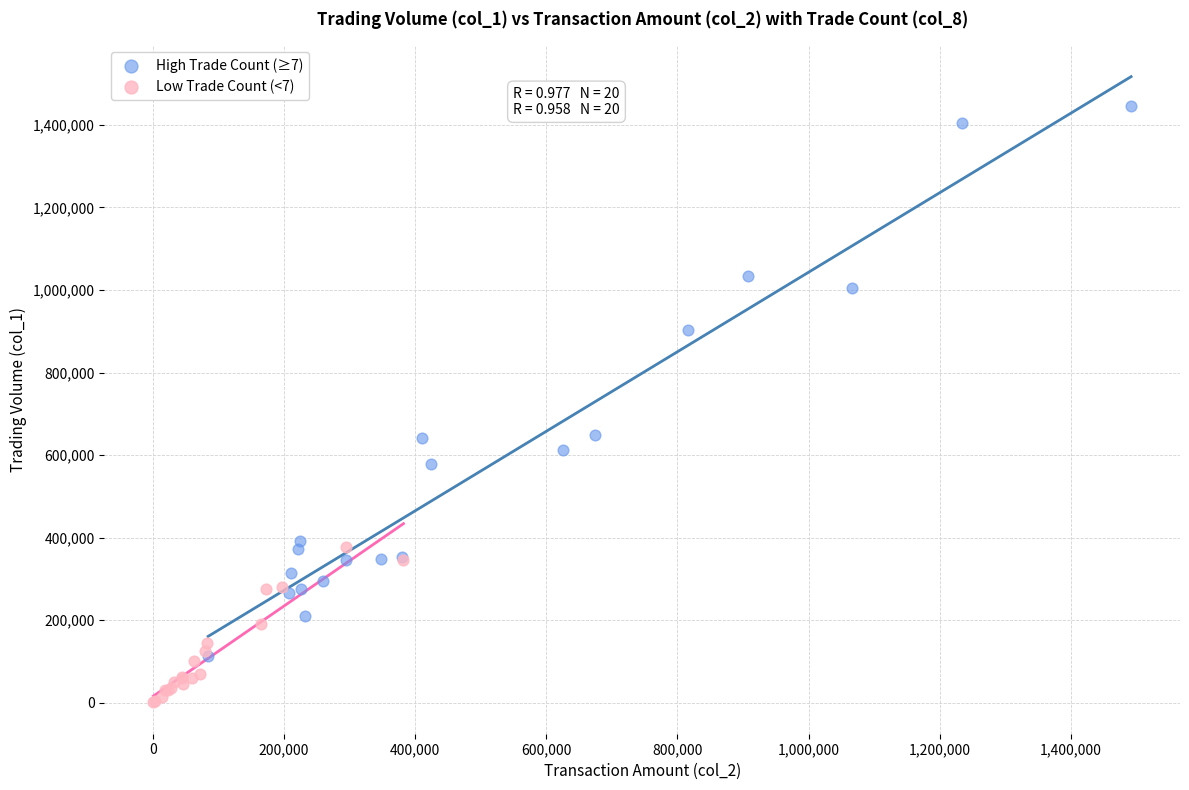

Which series reaches the minimum Y coordinate?

Low Trade Count (<7)